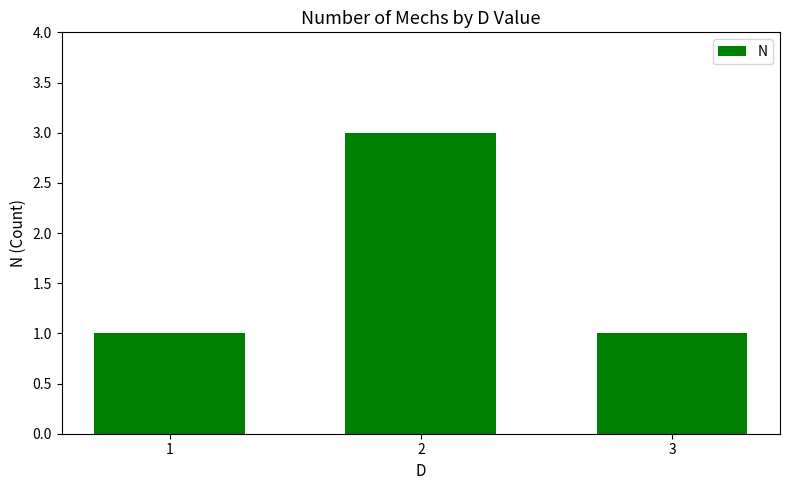

What is the average value?

2